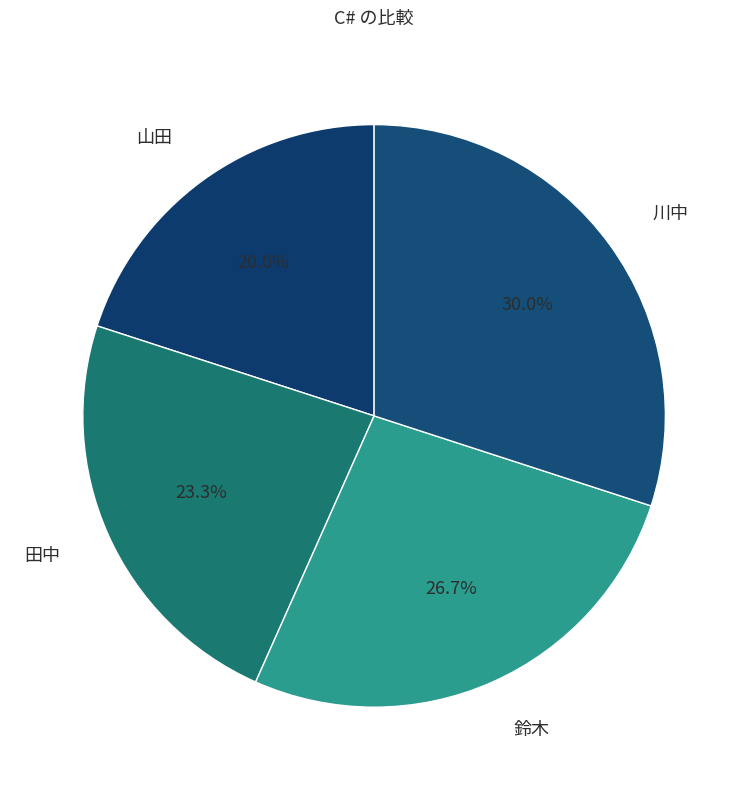

Does 田中 represent more than half of the total?

No